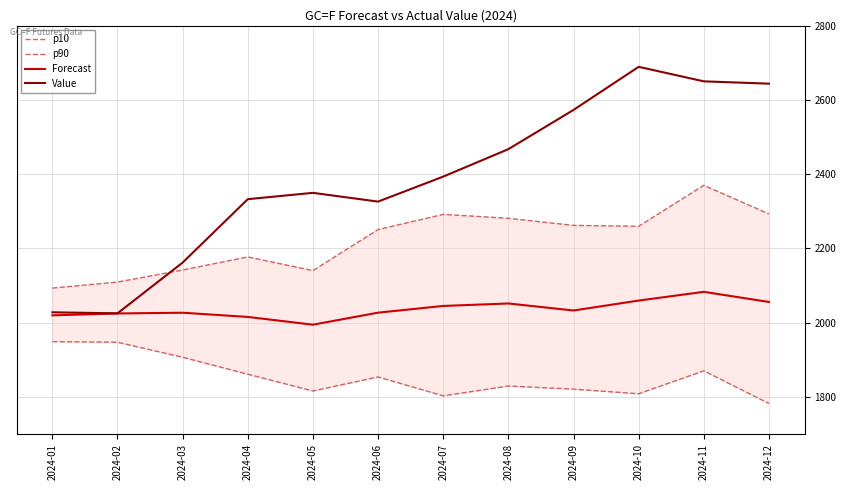

How many values in the Forecast series are below 2032?

6